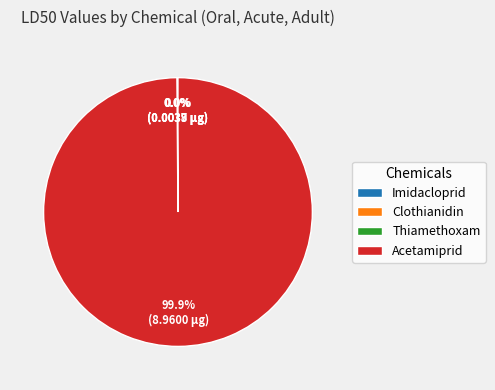

Which category has the biggest portion of the pie?

Acetamiprid